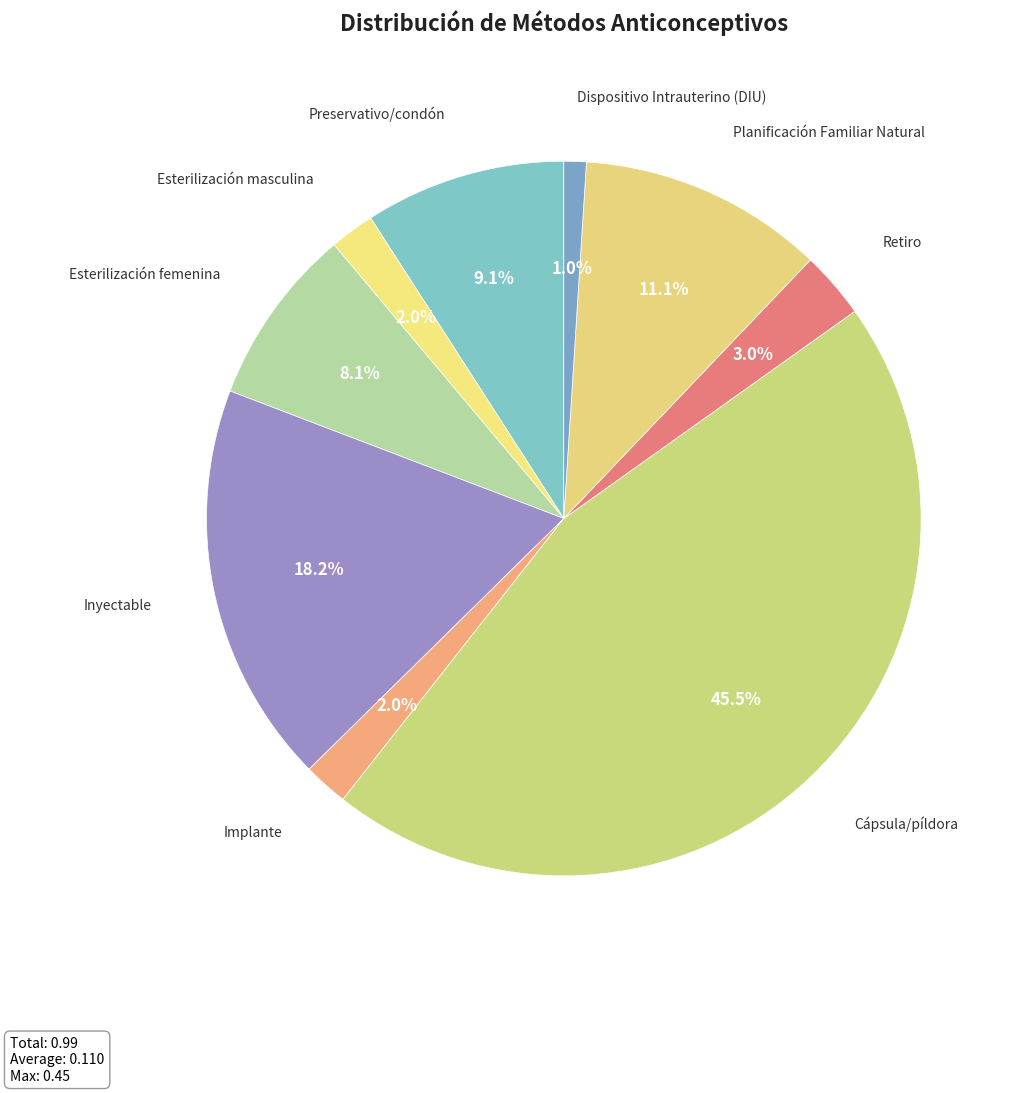

What is the smallest slice in the pie chart?

Dispositivo Intrauterino (DIU)